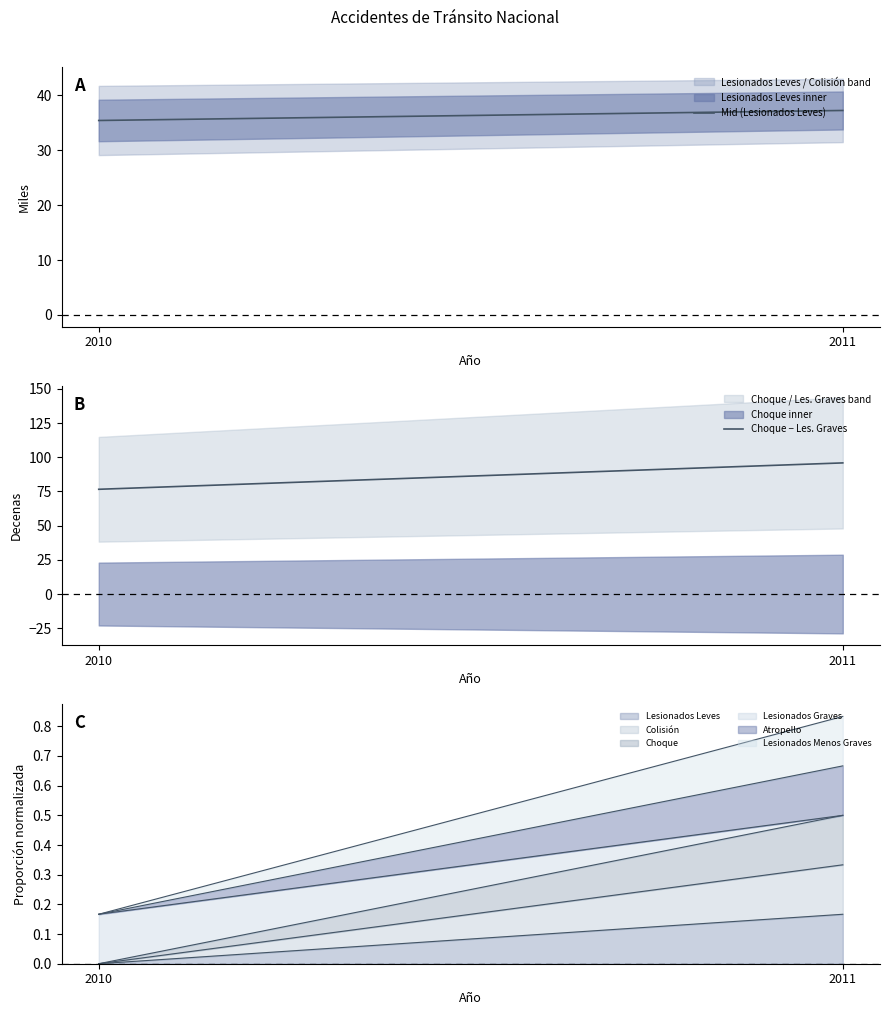

At 2010, list the series in order from largest to smallest.

Choque − Les. Graves, Mid (Lesionados Leves)